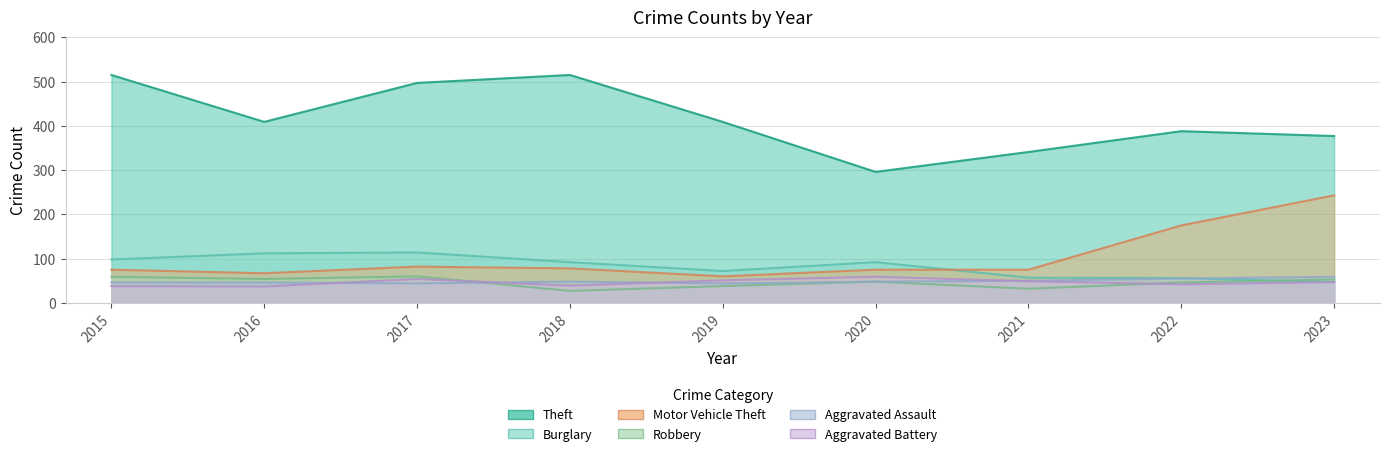

At which label does Robbery reach its peak?

2017